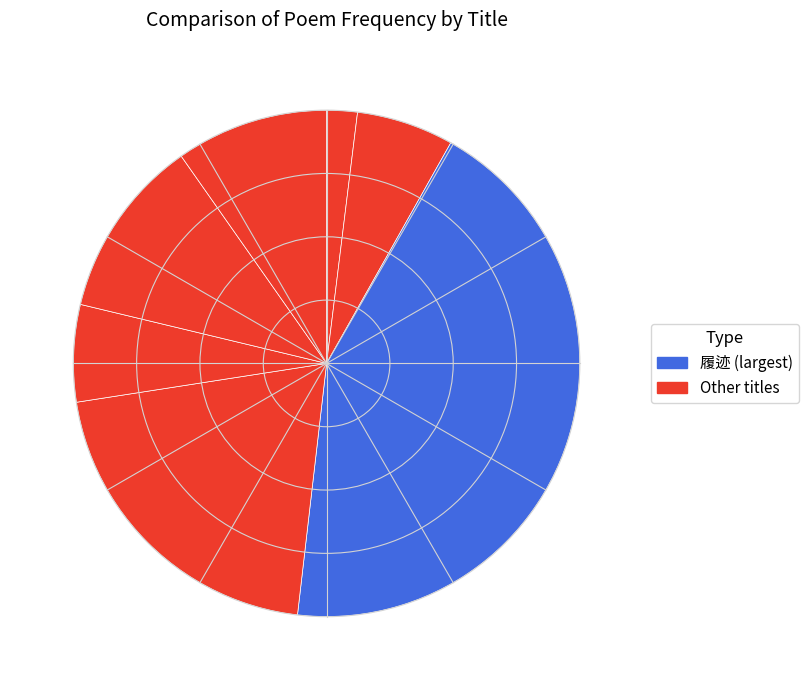

Count the number of slices in the pie.

7